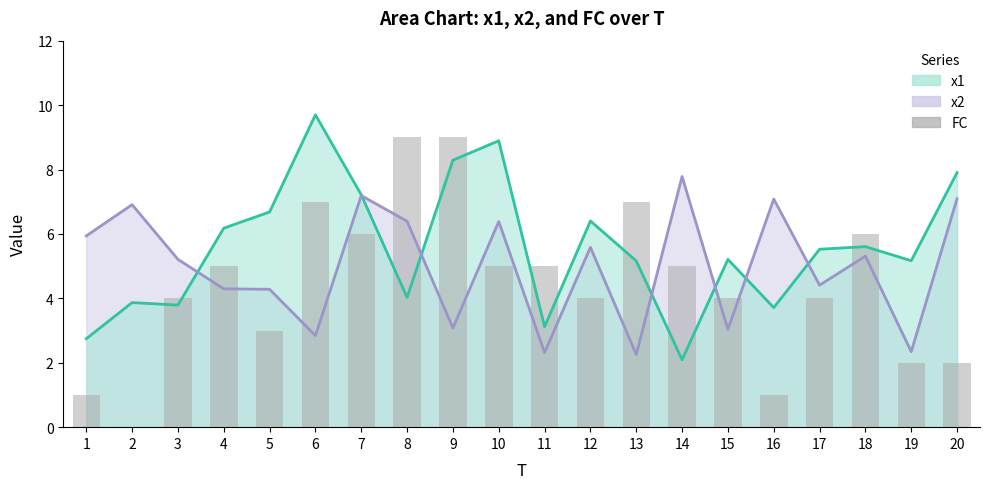

What is the value of the 11th bar from the left?

5